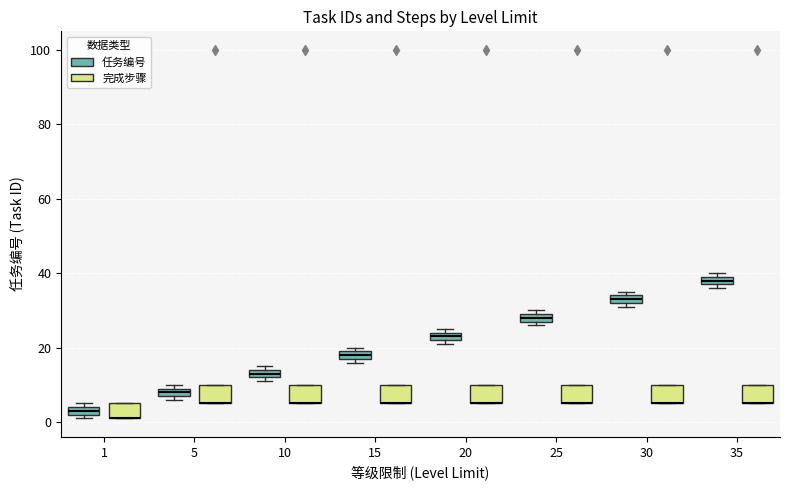

Where is the upper edge of the box for 35 (完成步骤) on the y-axis? The values are not printed on the chart, so give them approximately, as read against the axis.

10